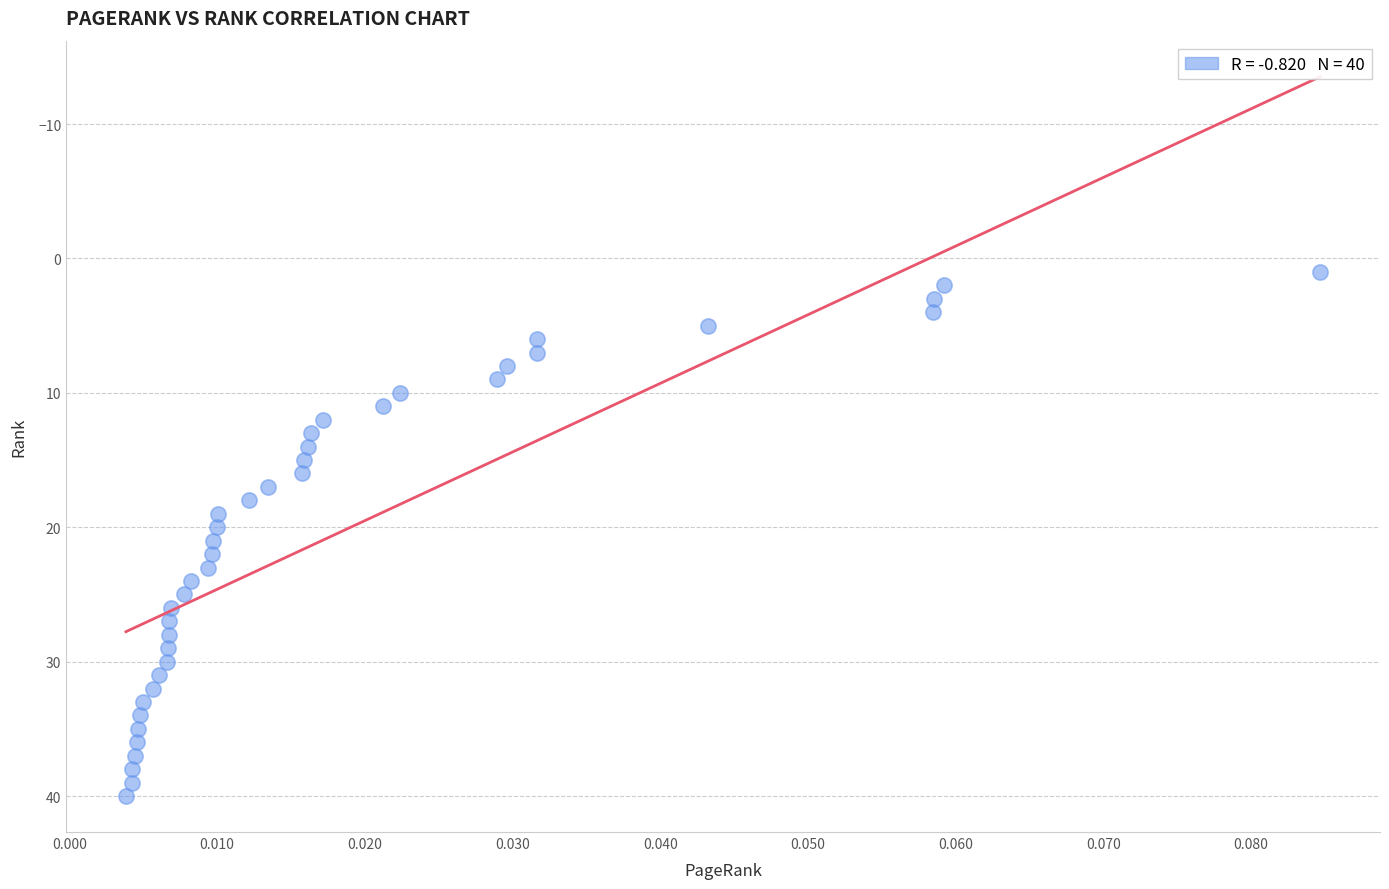

Count the number of points in this scatter plot.

40